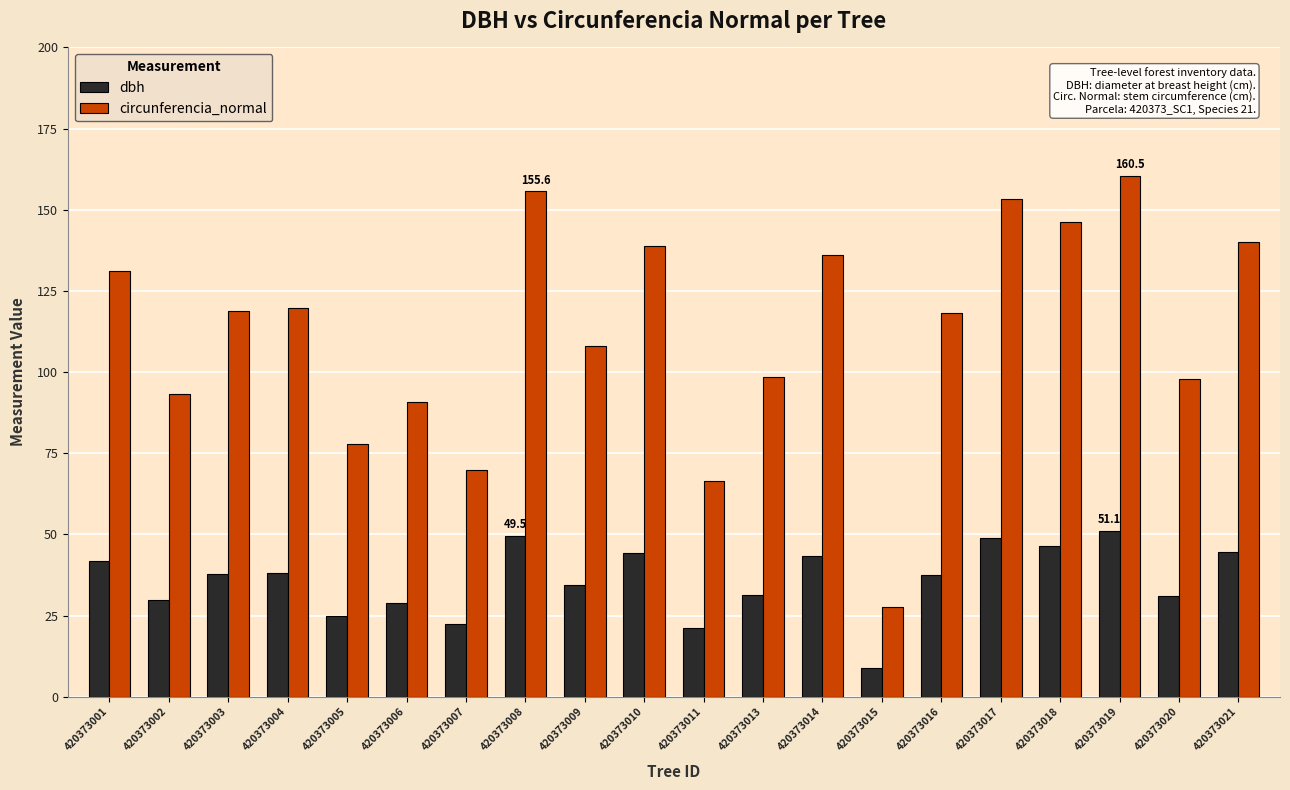

What is the smallest value displayed?

8.8